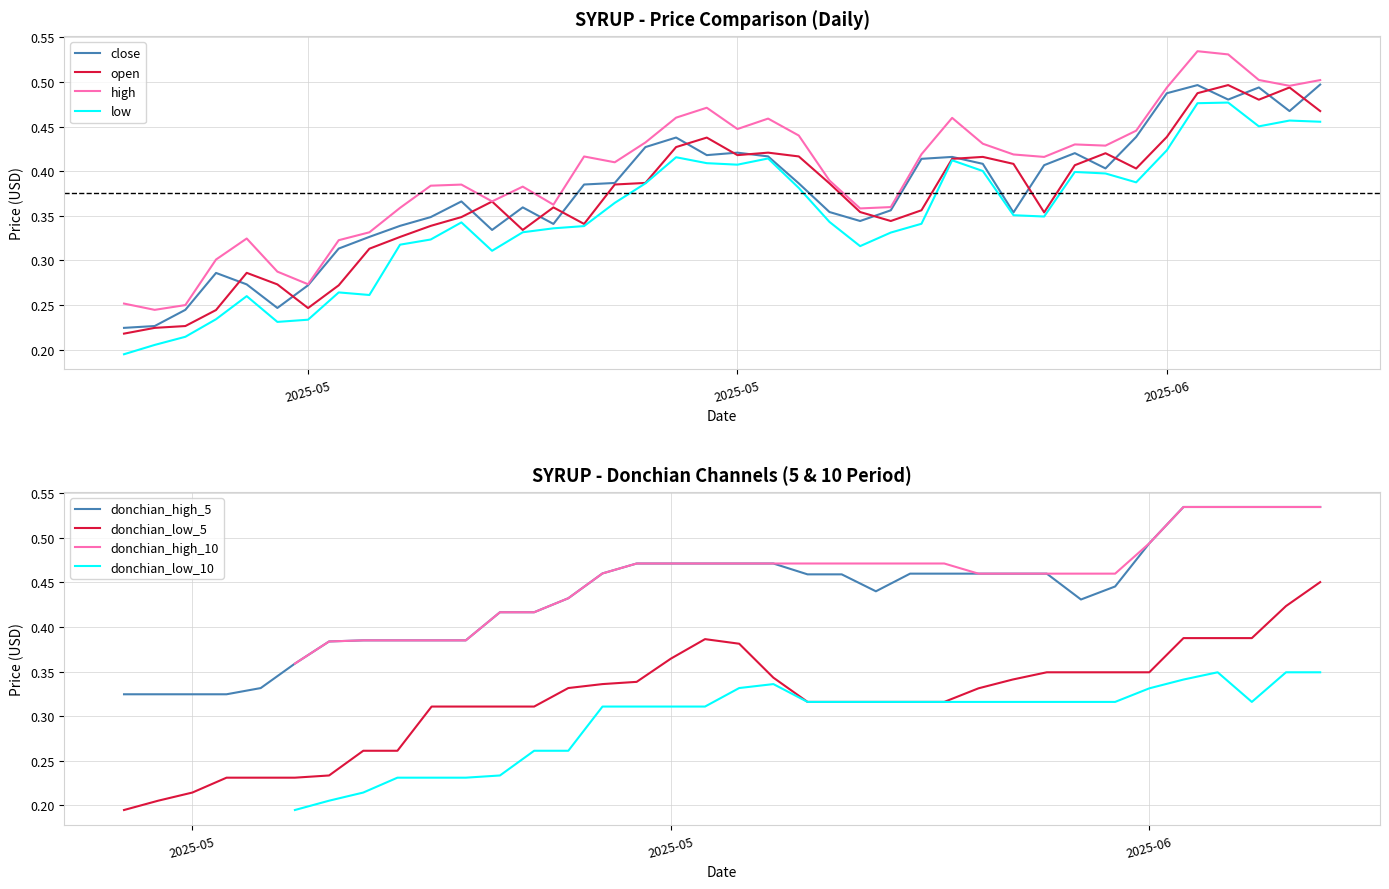

How many series are shown in this chart?

4